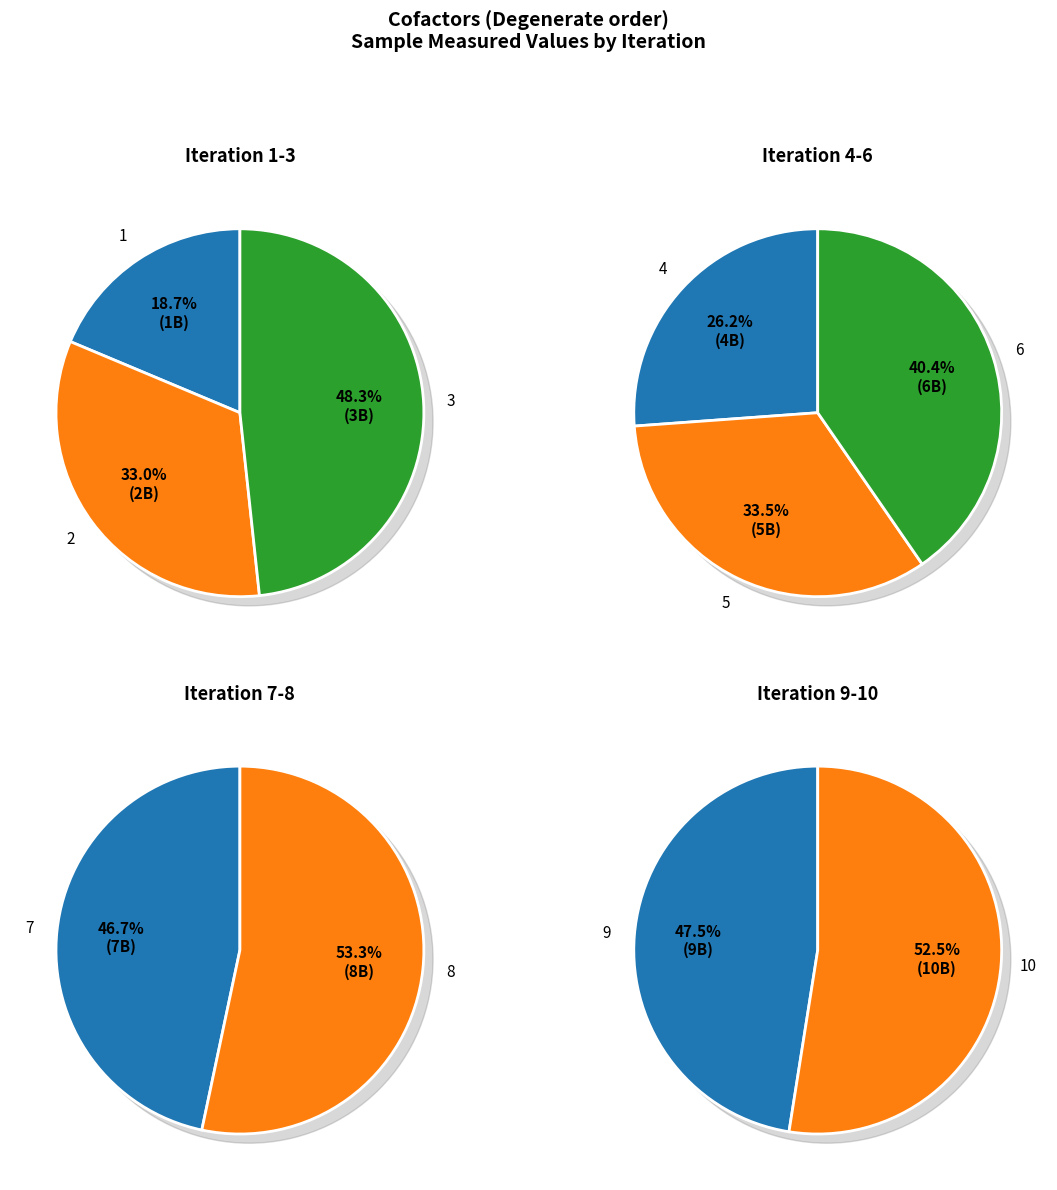

Which slice is the largest?

10